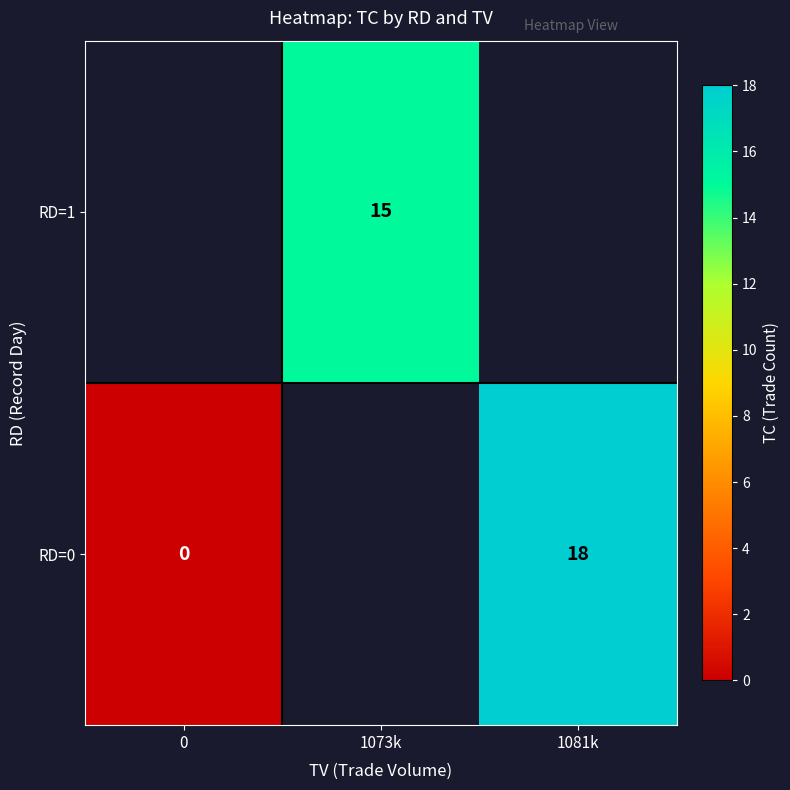

Between 1081k and 0, which is larger?

1081k